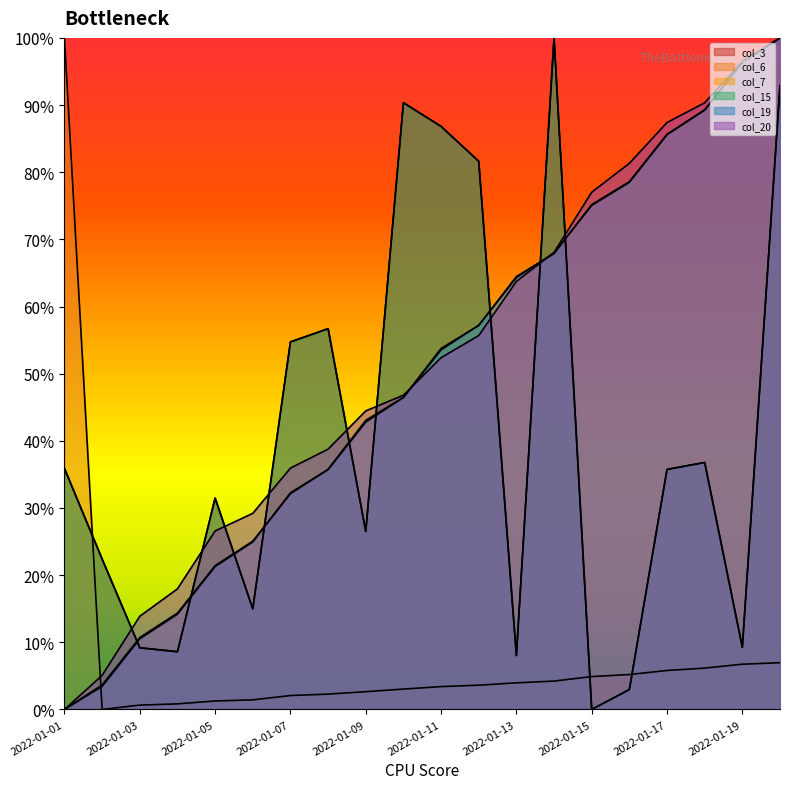

True or false: col_15 has more than 1 interior local peaks.

True